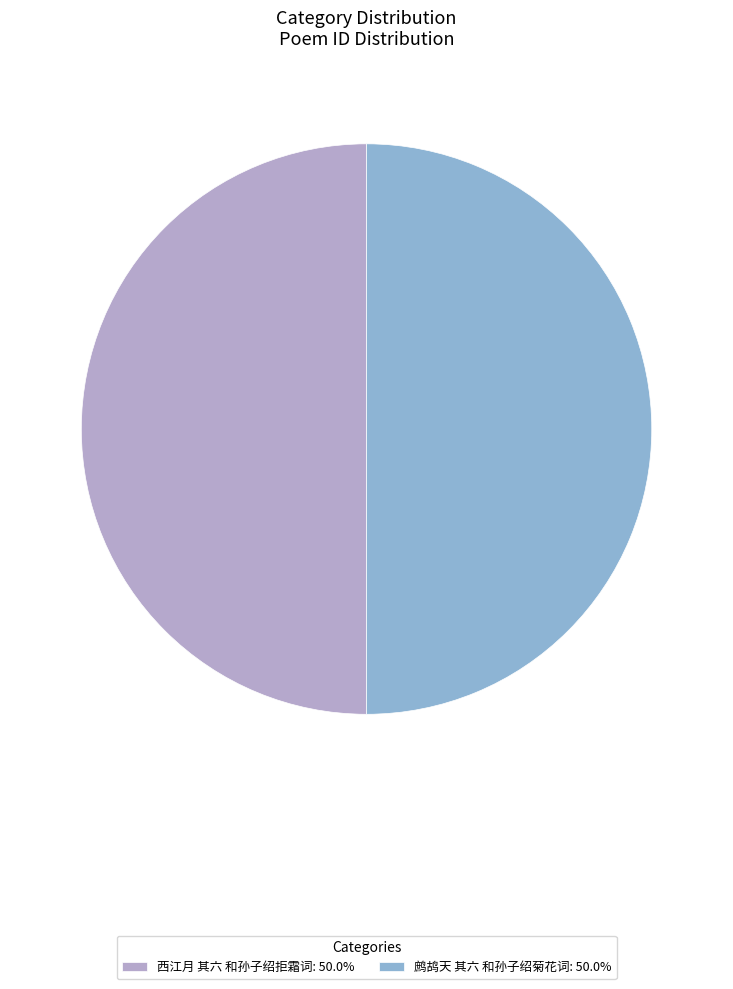

True or false: 鹧鸪天 其六 和孙子绍菊花词 accounts for 42% of the total.

False